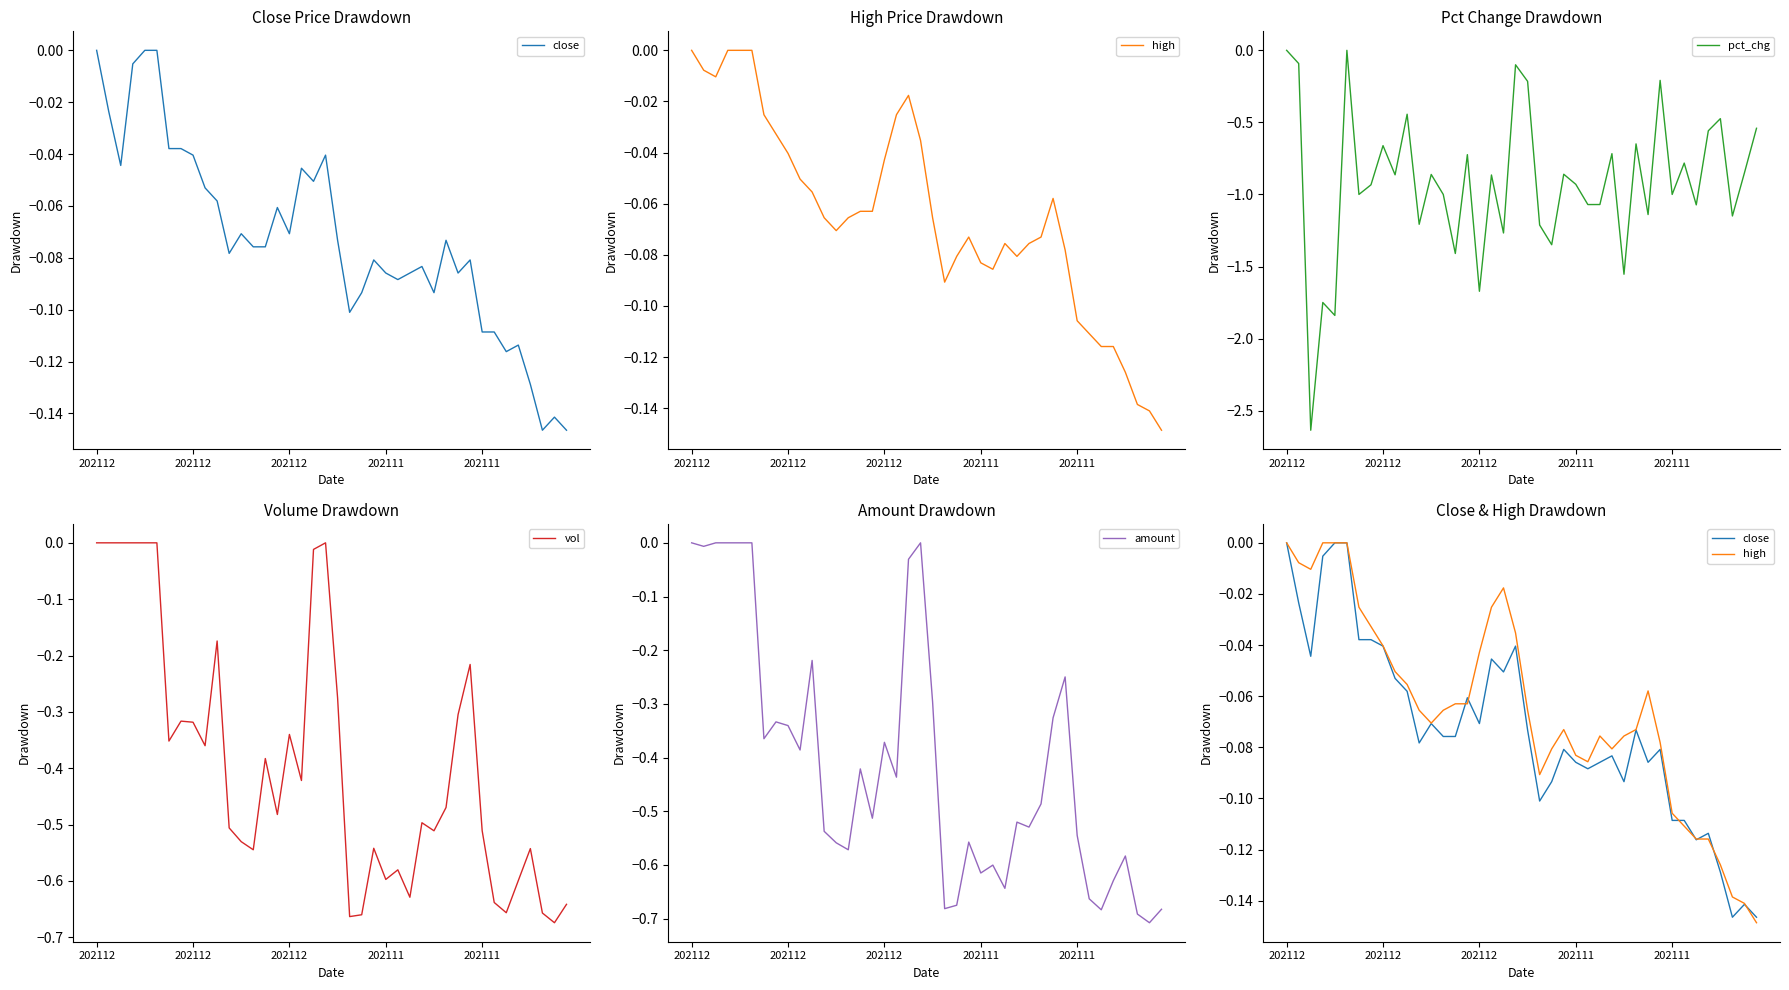

What is the sum of the close values at 38 and 28?

-0.2